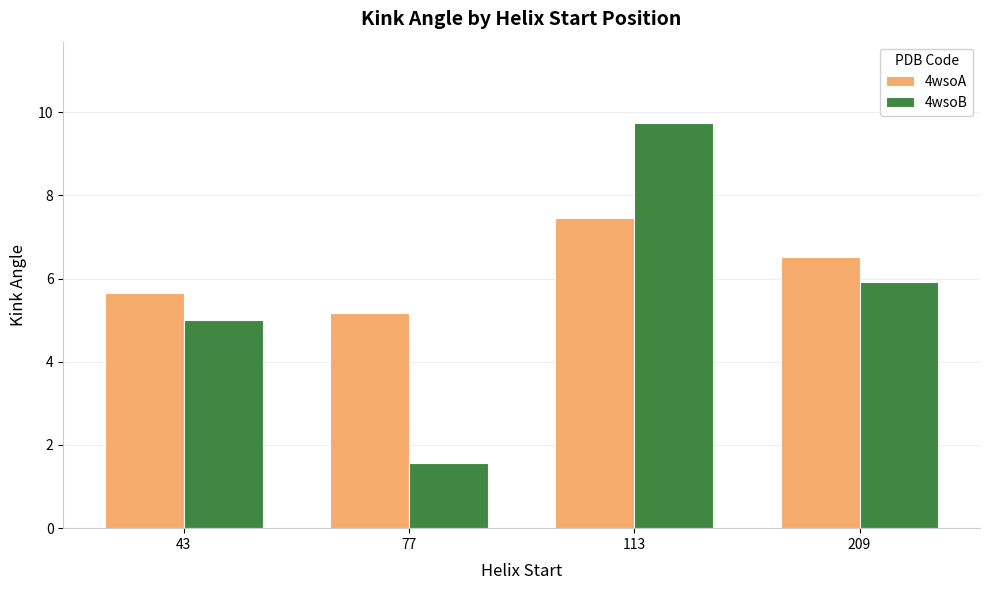

What is the total value across all series at 43?

10.7